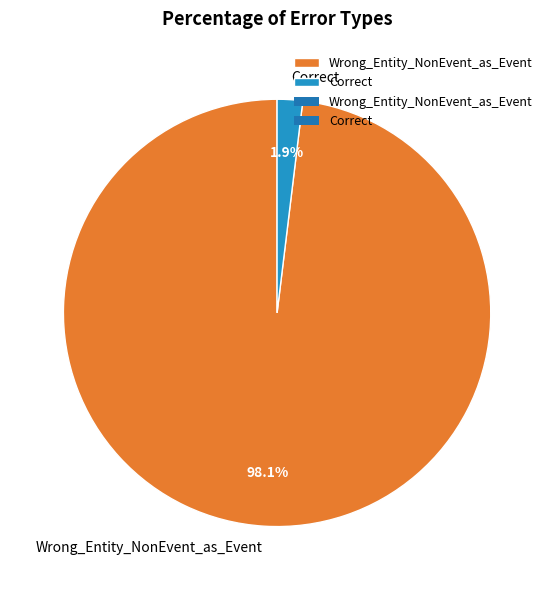

Is there any slice that represents more than half of the pie?

Yes